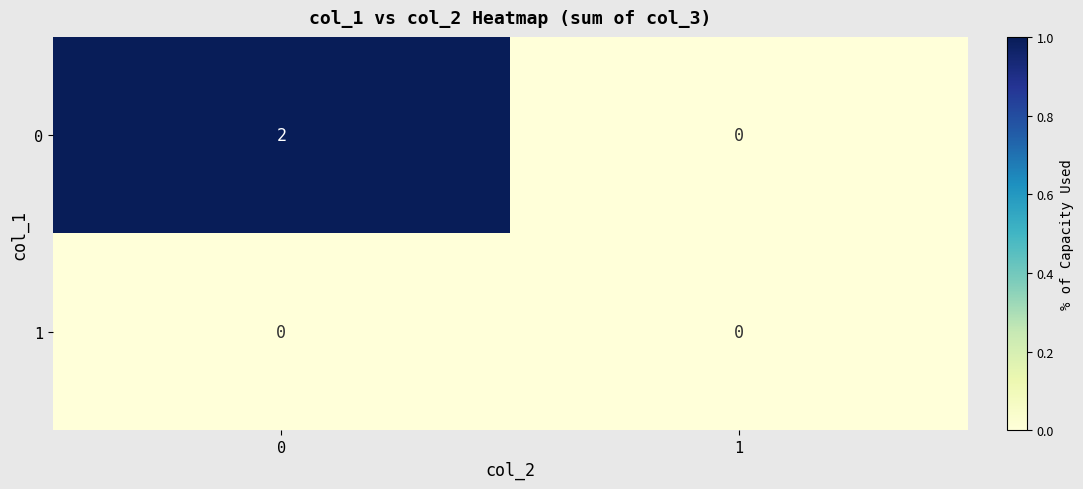

How many data points does each series have?

2